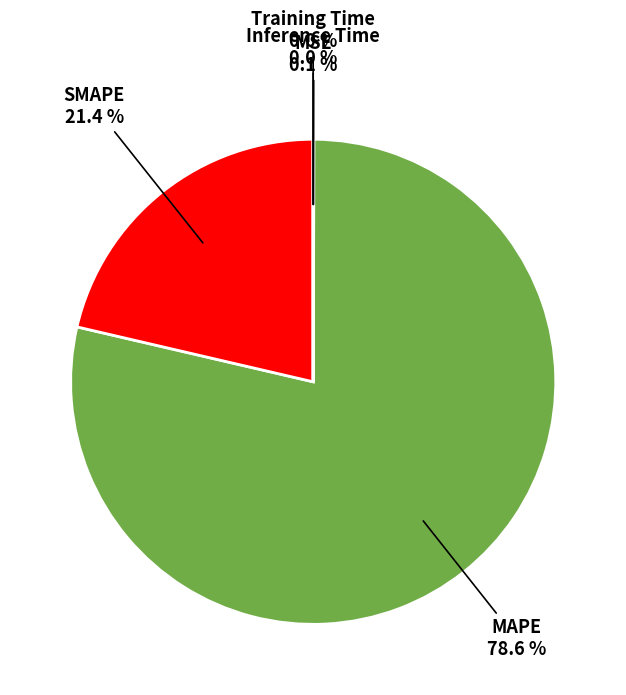

Is there a majority slice in this chart?

Yes